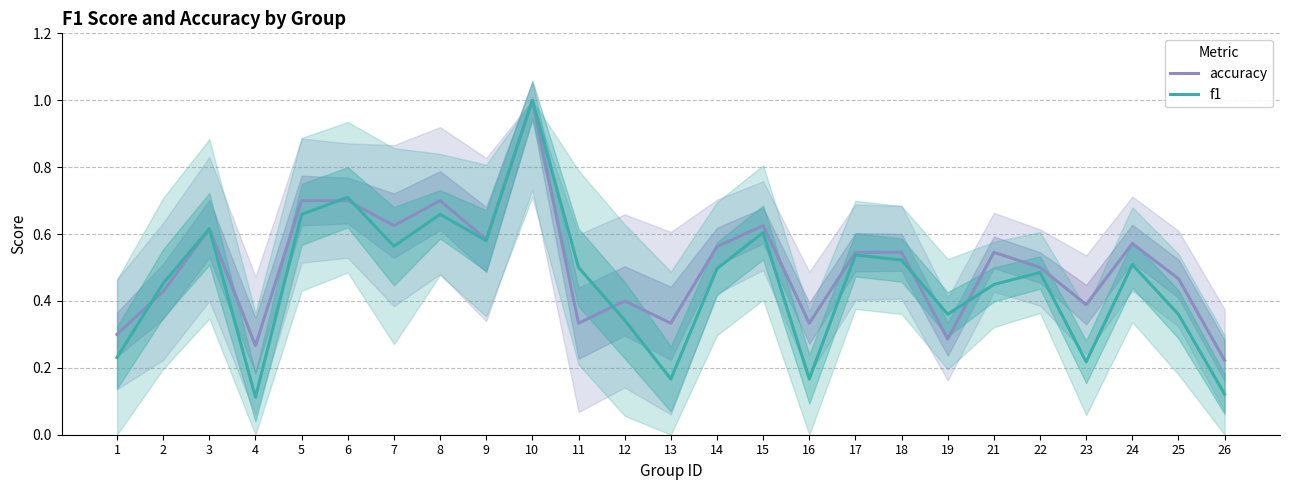

At which category does the chart reach its minimum across all series?

4